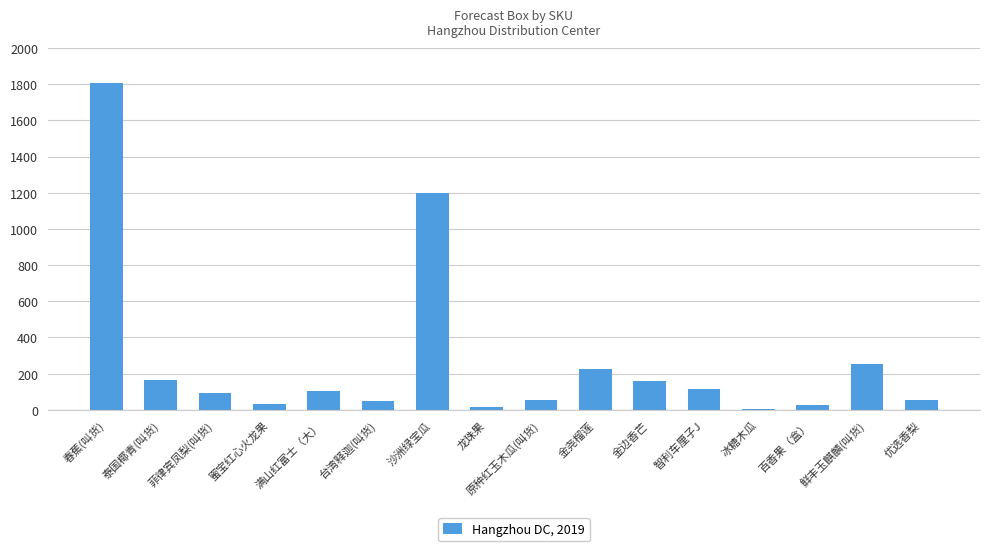

What is the greatest value displayed?

1805